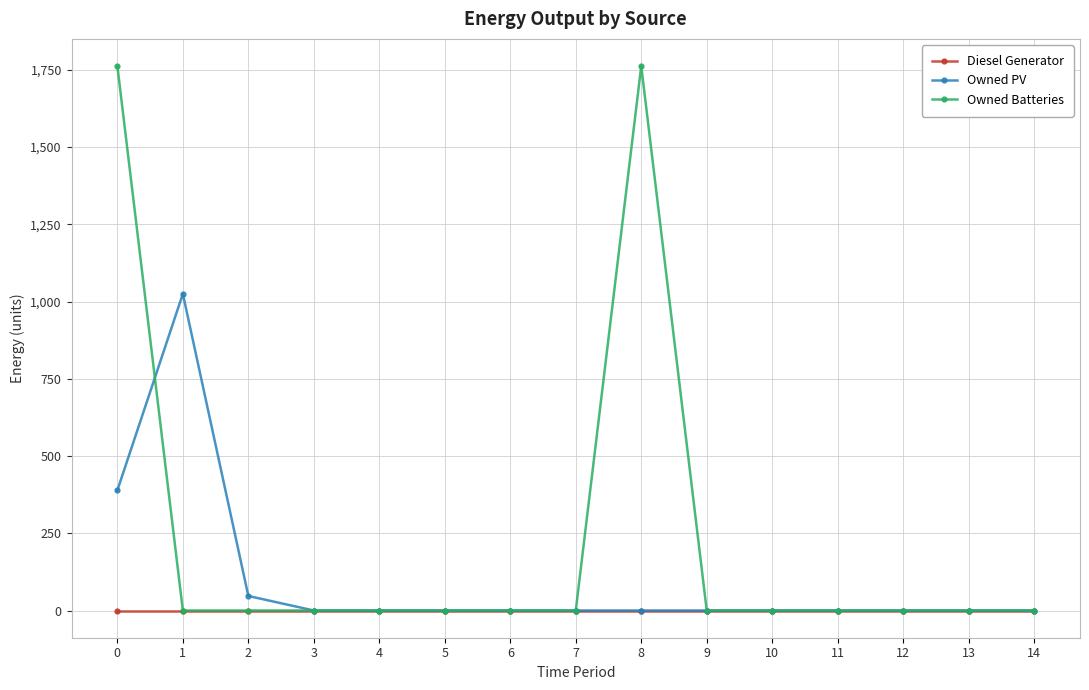

Which series changed the most between 5 and 8?

Owned Batteries